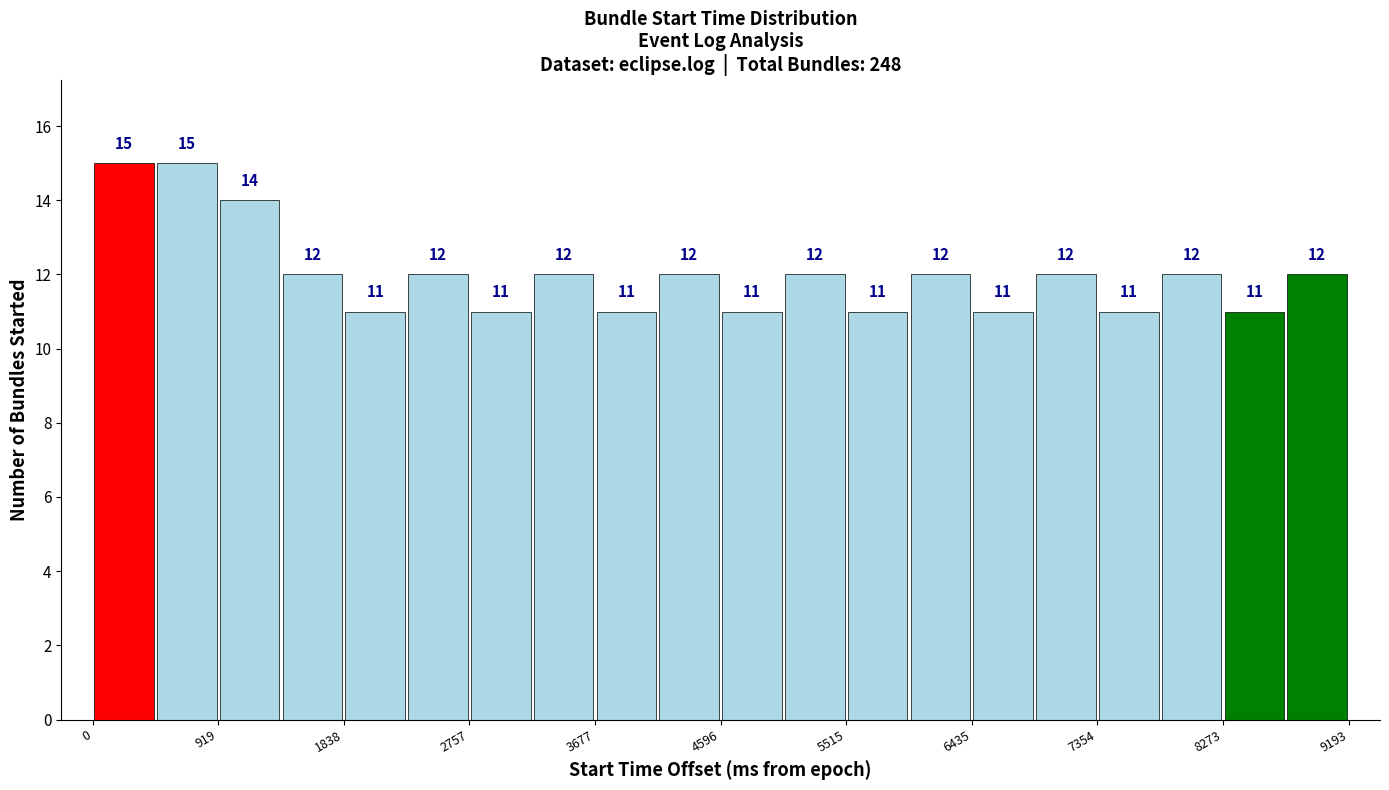

Reading left to right, transcribe this chart: for each bar, give the range it covers on the x-axis and its height. The bar edges are not printed on the chart, so give them approximately, as read against the axis.

0 to 500: 15
500 to 900: 15
900 to 1400: 14
1400 to 1800: 12
1800 to 2300: 11
2300 to 2800: 12
2800 to 3200: 11
3200 to 3700: 12
3700 to 4100: 11
4100 to 4600: 12
4600 to 5100: 11
5100 to 5500: 12
5500 to 6000: 11
6000 to 6400: 12
6400 to 6900: 11
6900 to 7400: 12
7400 to 7800: 11
7800 to 8300: 12
8300 to 8700: 11
8700 to 9200: 12